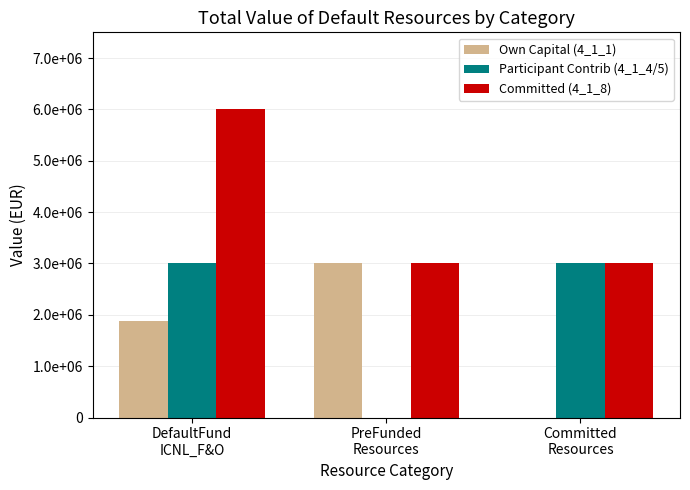

Count the Own Capital (4_1_1) values in the range 0 to 3000000.

3